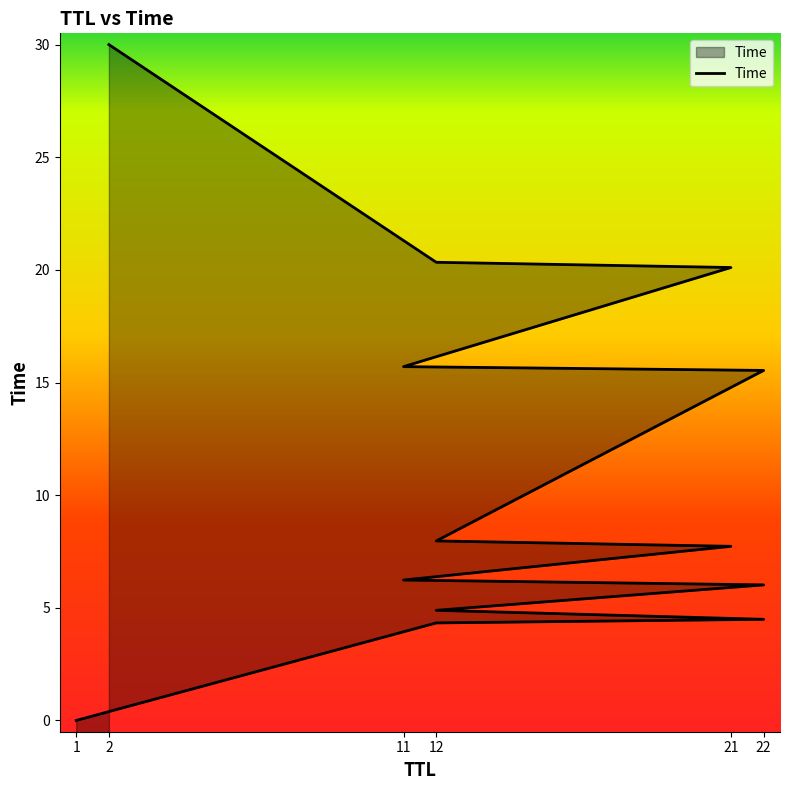

What is the difference between the maximum and minimum values?

30.0